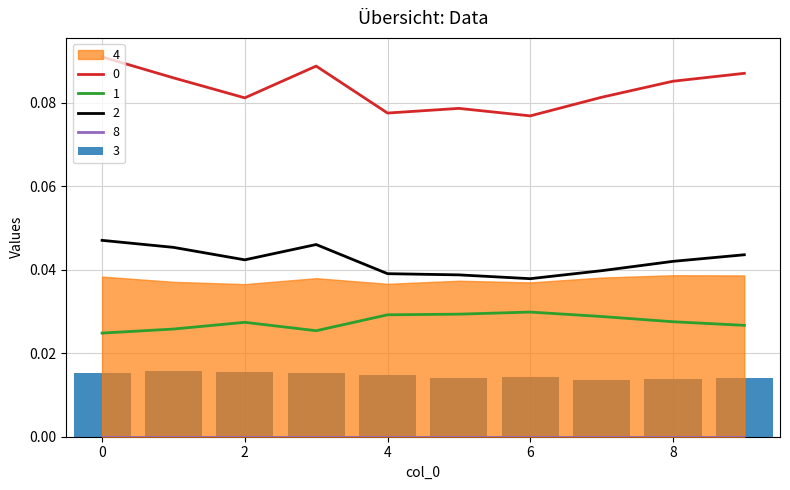

At how many categories does at least one series exceed 0?

10